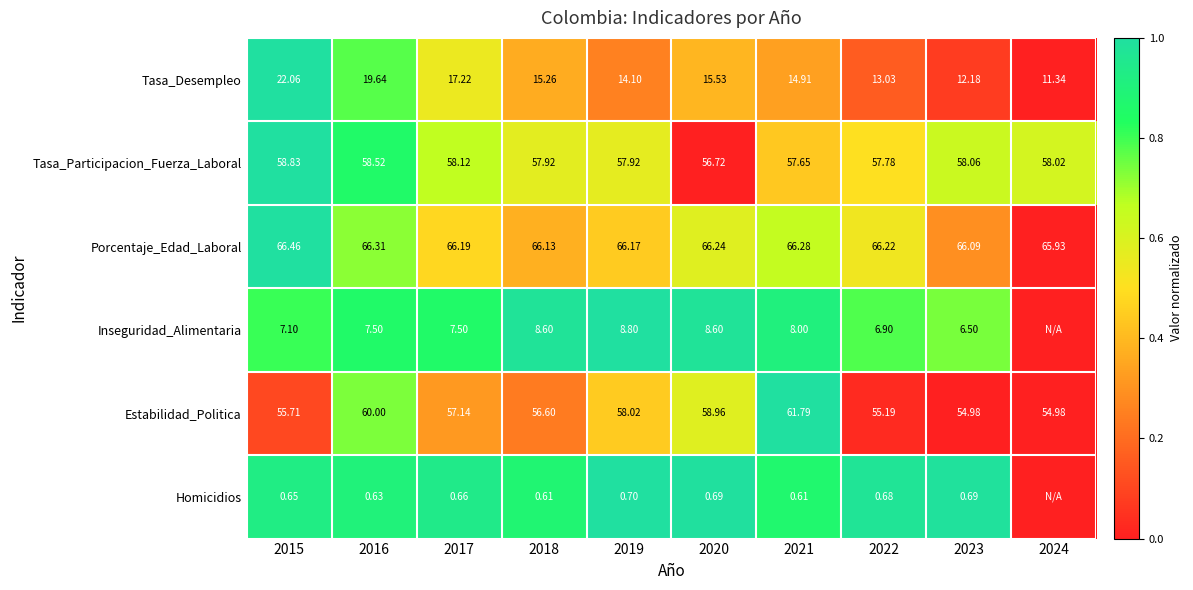

Which has a higher value, 2023 or 2015?

2015